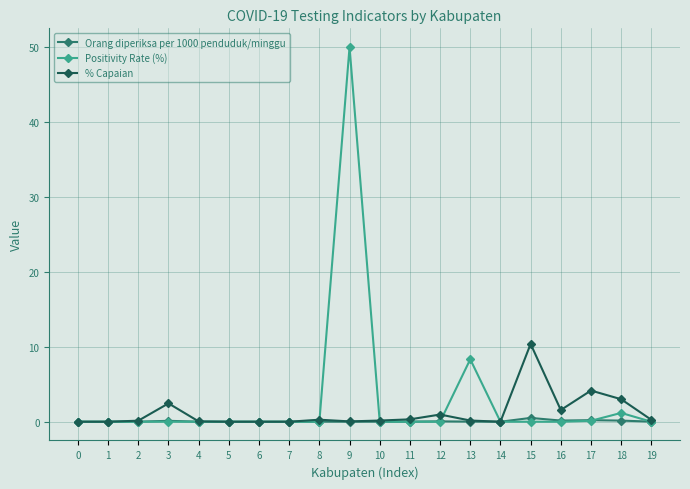

List the series in order of their overall mean, highest first.

Positivity Rate (%), % Capaian, Orang diperiksa per 1000 penduduk/minggu